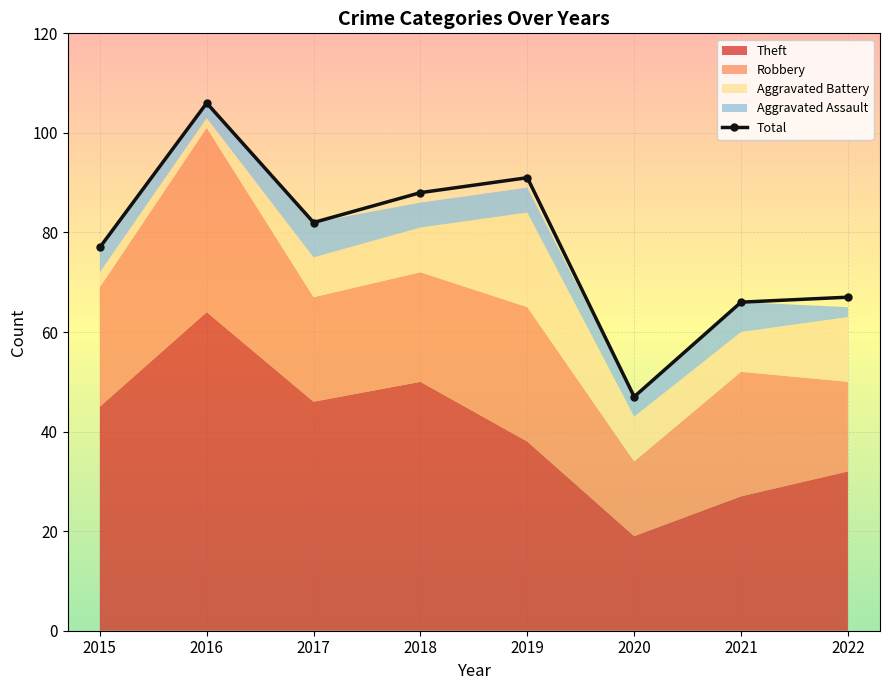

How many points are lower than both their immediate neighbors (excluding endpoints)?

2